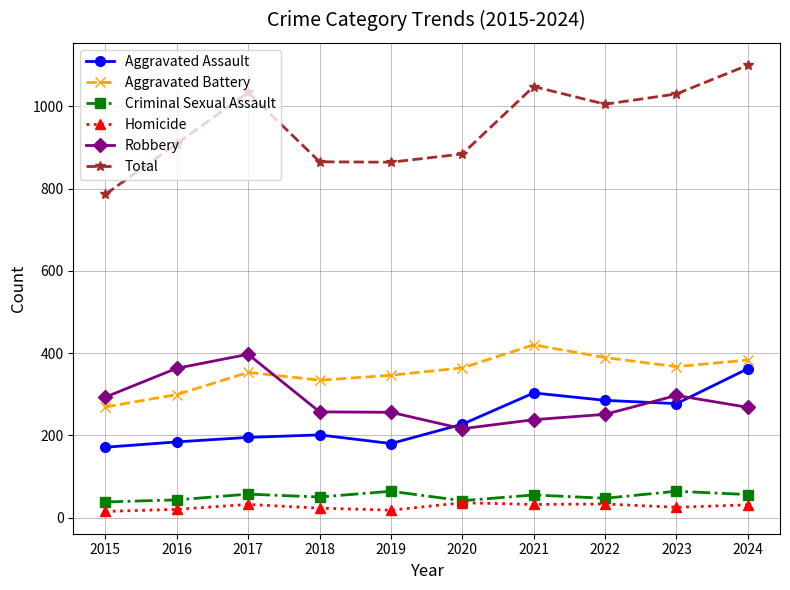

What are all the series names shown in the legend?

Aggravated Assault, Aggravated Battery, Criminal Sexual Assault, Homicide, Robbery, Total